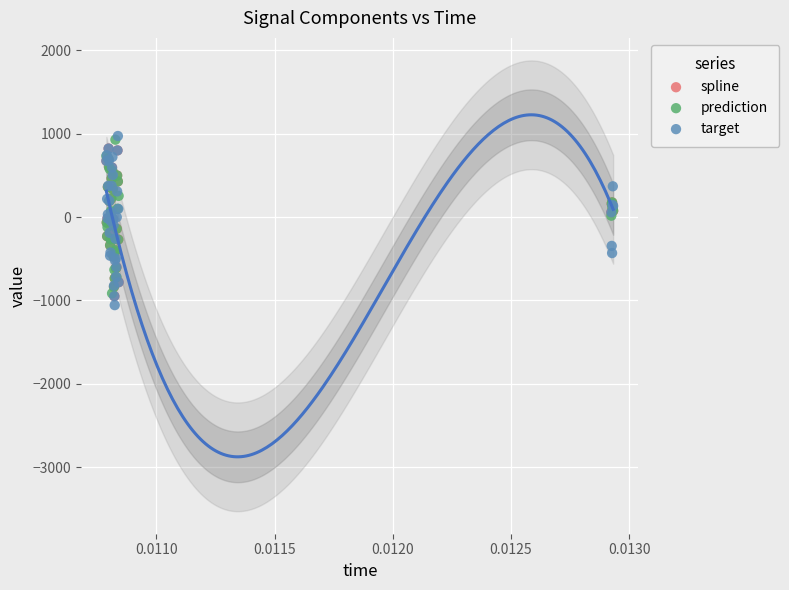

Which series reaches the minimum Y coordinate?

target